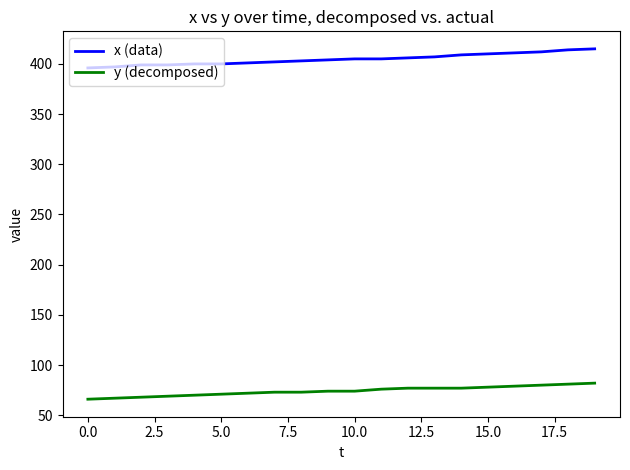

What is the smallest value displayed?

66